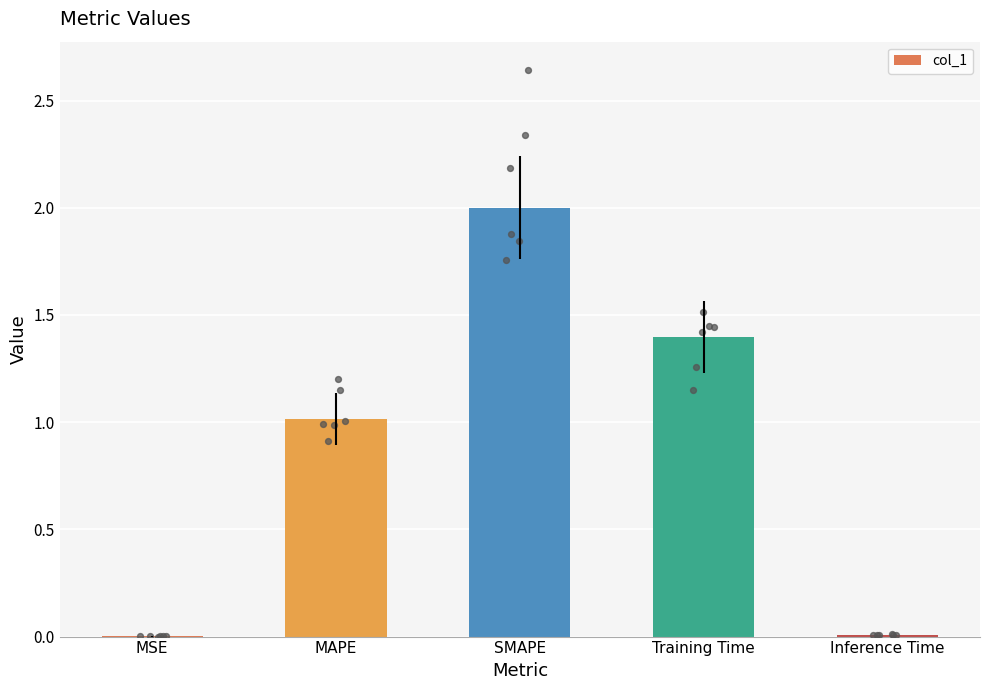

Which has a higher value, SMAPE or MAPE?

SMAPE